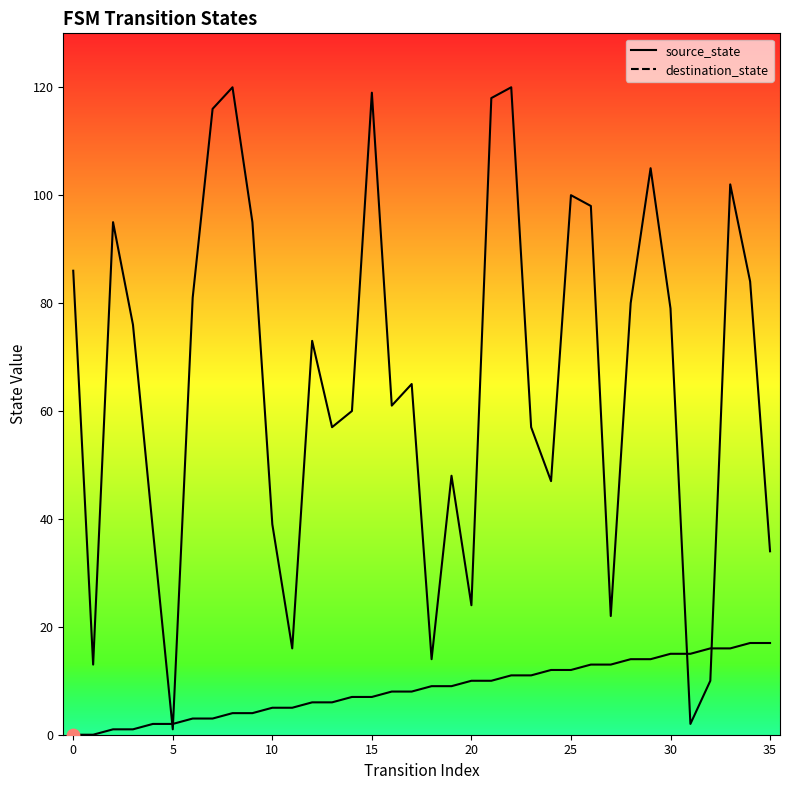

What are all the series names shown in the legend?

source_state, destination_state